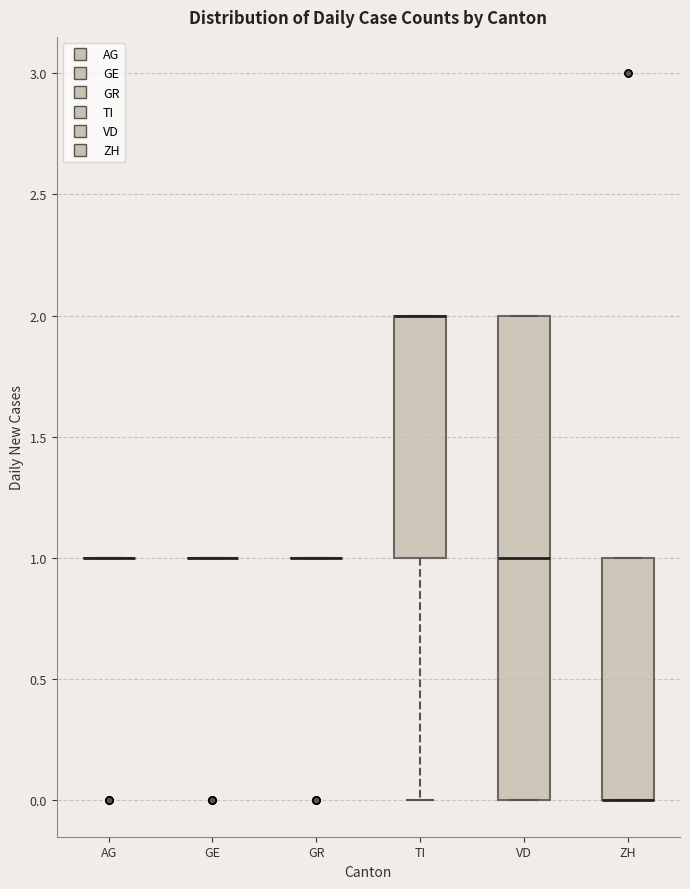

Reading left to right, read every box against the y-axis: the position of its median line, the range the box covers, and the ends of its whiskers. The values are not printed on the chart, so give them approximately, as read against the axis.

AG: box collapsed to a line at 1, whiskers 1 to 1
GE: box collapsed to a line at 1, whiskers 1 to 1
GR: box collapsed to a line at 1, whiskers 1 to 1
TI: median 2 (drawn on the box's upper edge), box 1 to 2, whiskers 0 to 2
VD: median 1, box 0 to 2, whiskers 0 to 2
ZH: median 0 (drawn on the box's lower edge), box 0 to 1, whiskers 0 to 1